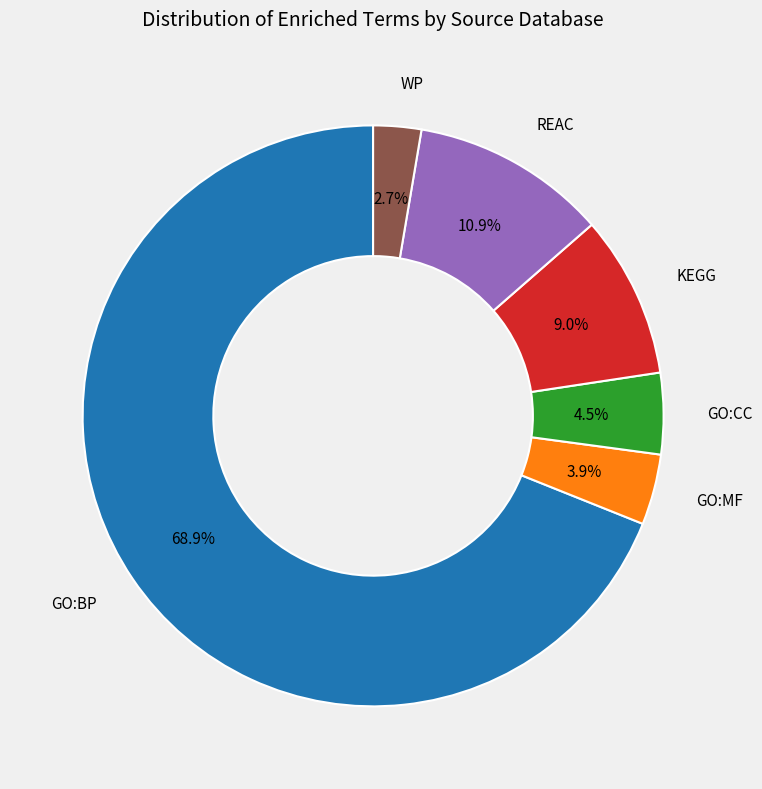

To the nearest percent, what is the average slice percentage?

17%